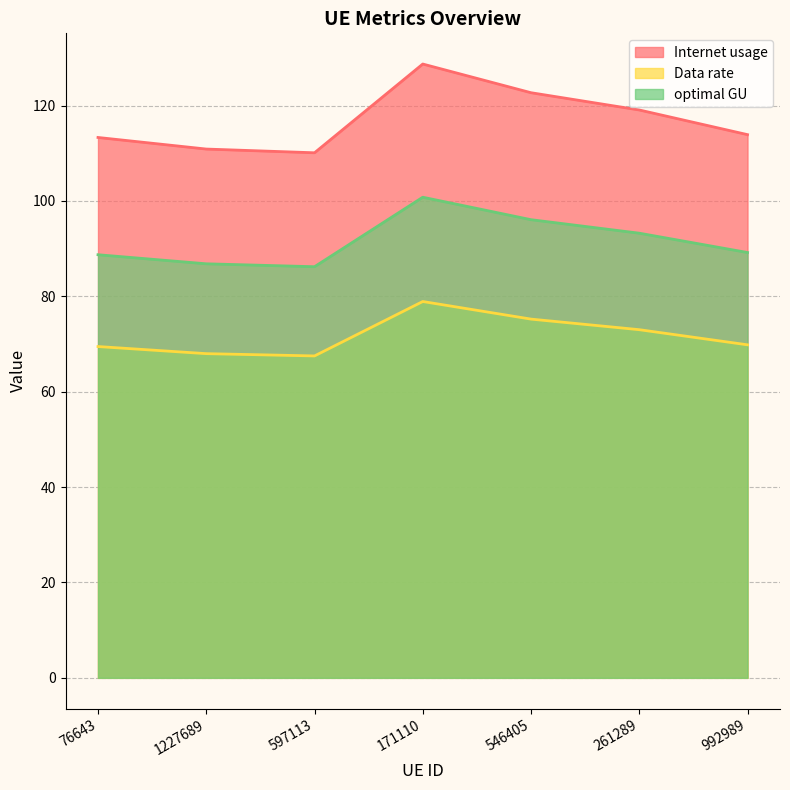

At which category is the sum across all series the highest?

171110